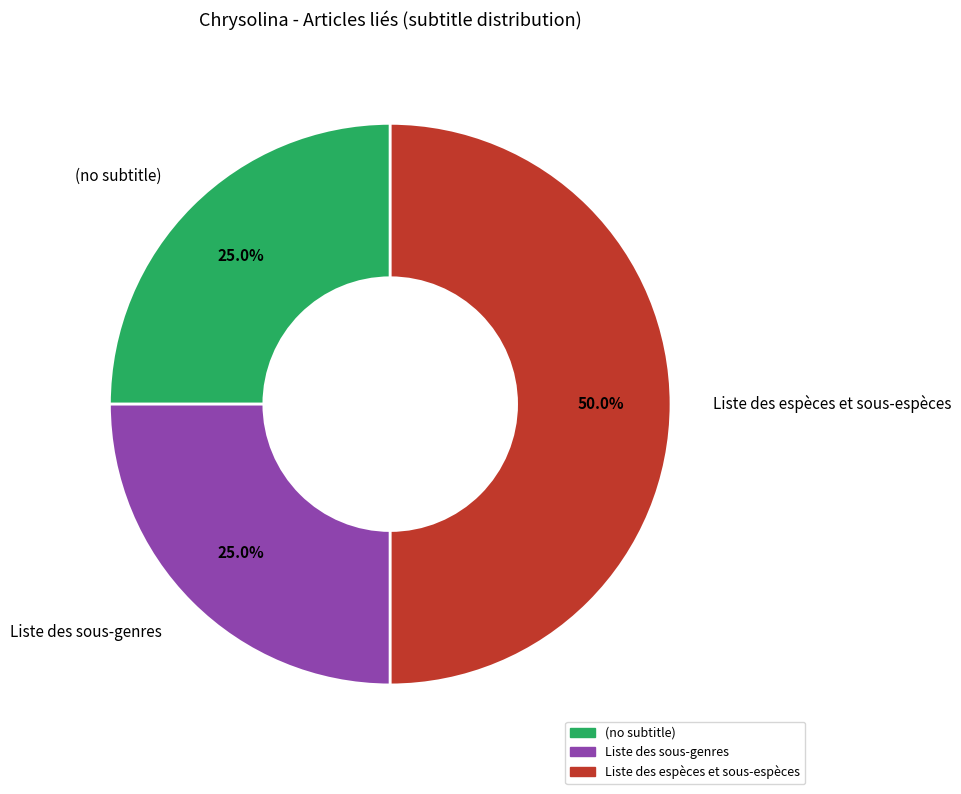

Is Liste des sous-genres the majority of the pie?

No